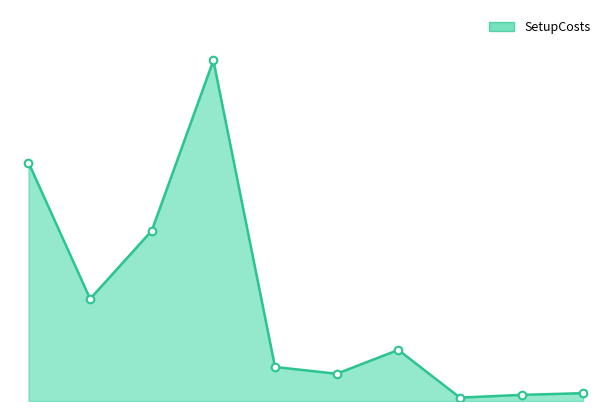

Is this an area chart (filled region under the line)?

Yes